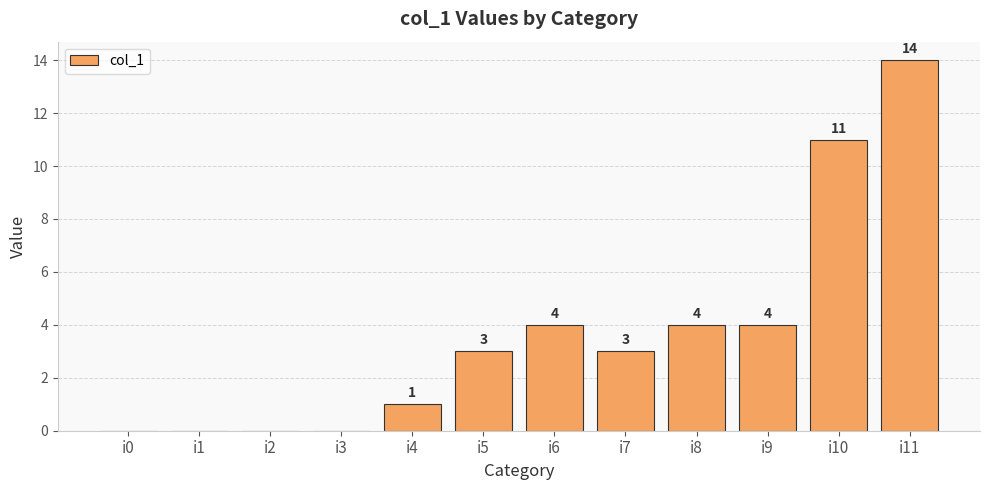

Reading right to left, list all the values displayed in this chart.

14	11	4	4	3	4	3	1	0	0	0	0